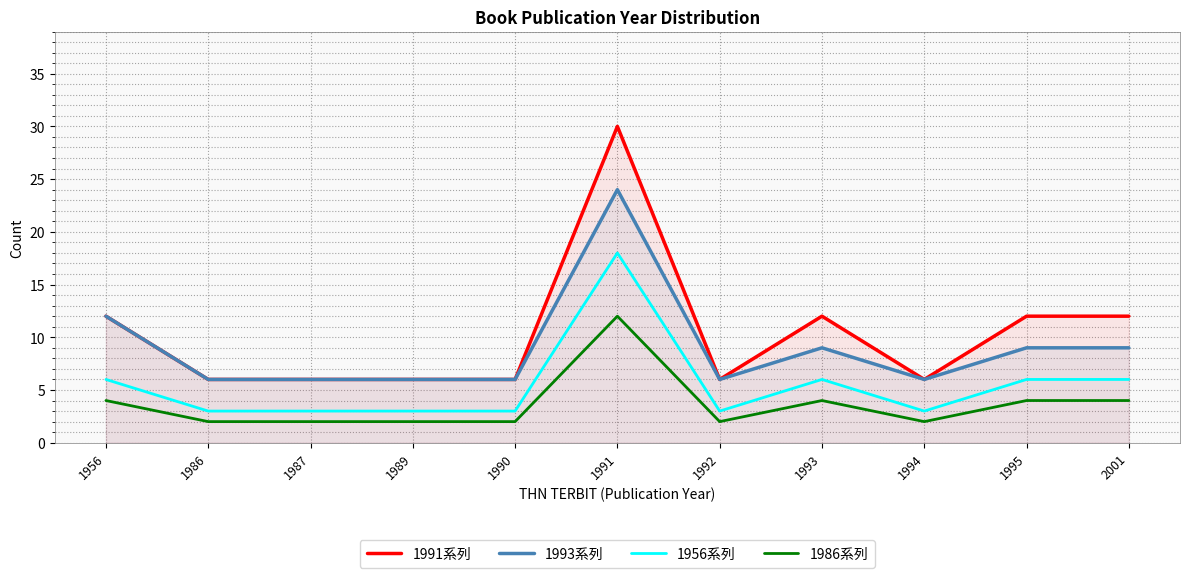

List the labels in order of 1956系列 value, largest first.

1991, 1956, 1993, 1995, 2001, 1986, 1987, 1989, 1990, 1992, 1994